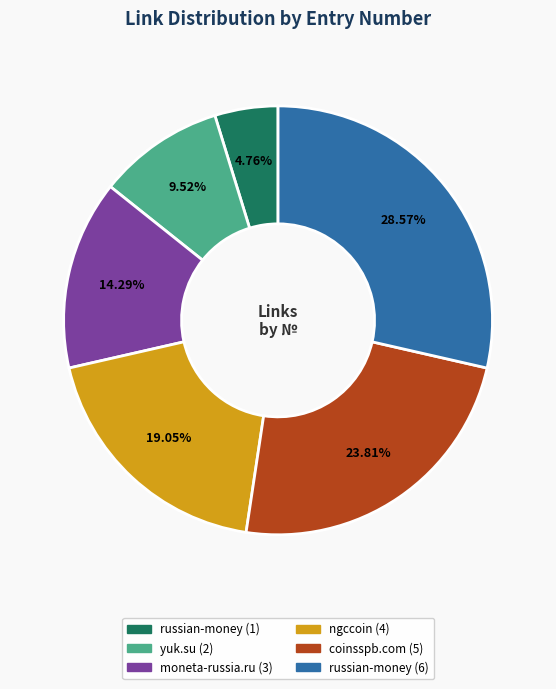

The russian-money (6) slice represents 29% of the pie. True or false?

True